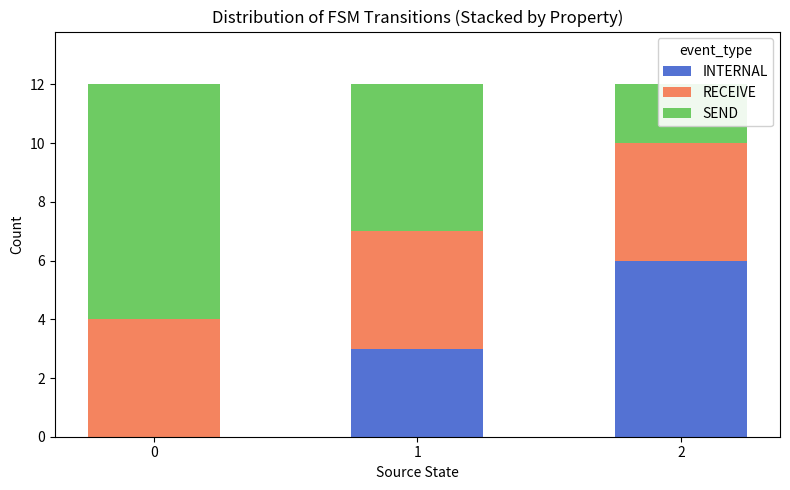

Reading left to right, list all the values displayed in this chart.

INTERNAL: 0=0	1=3	2=6
RECEIVE: 0=4	1=4	2=4
SEND: 0=8	1=5	2=2